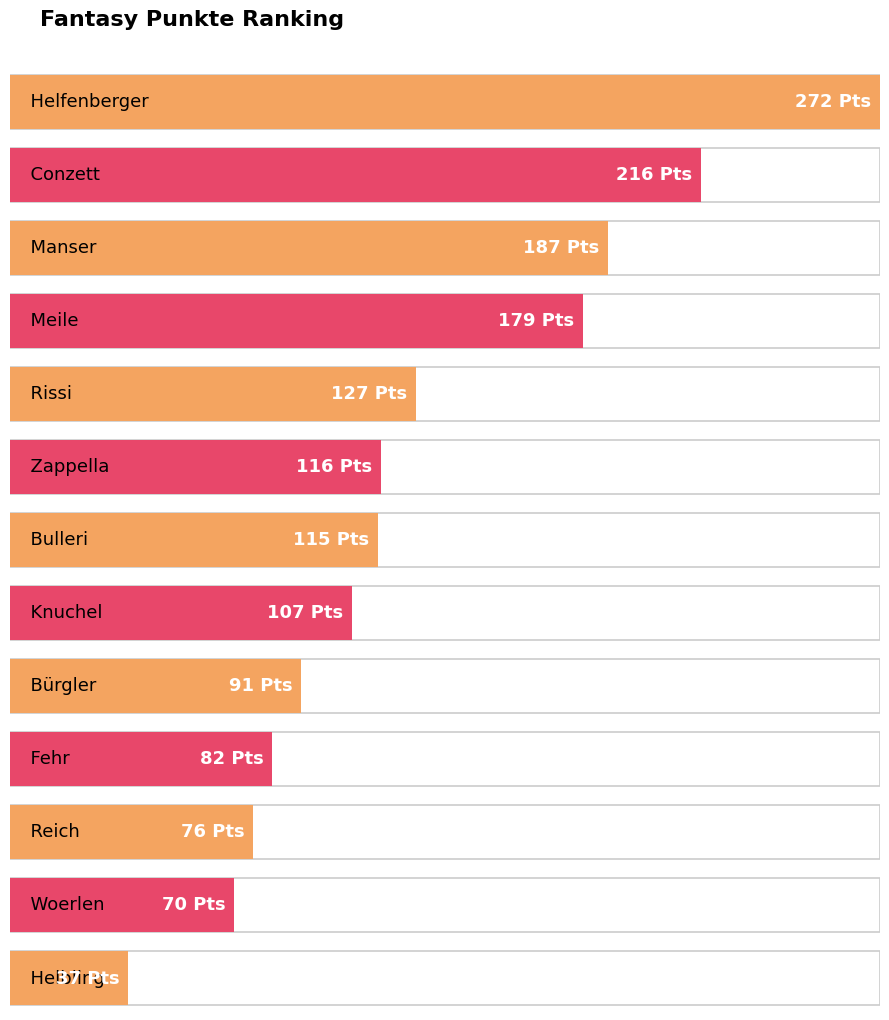

At which category does the chart reach its minimum across all series?

Helbling